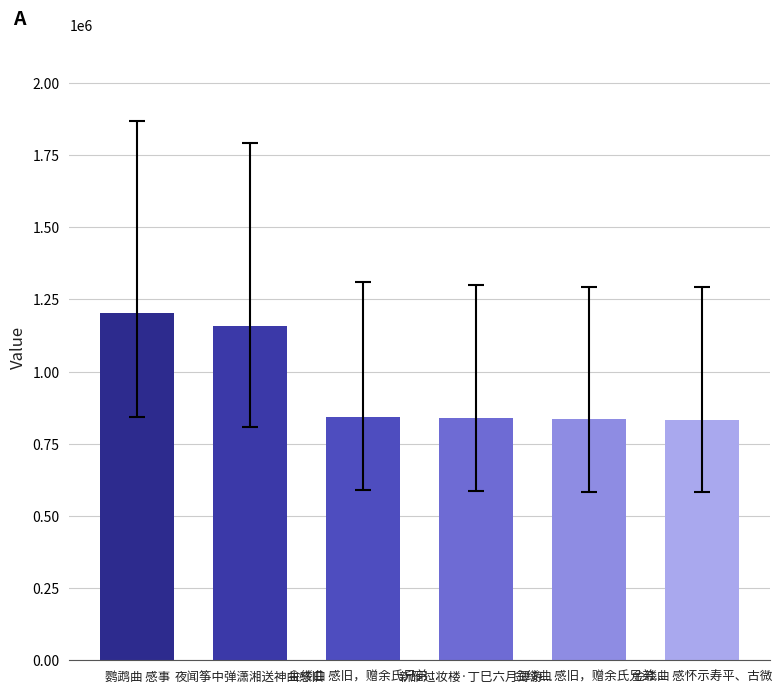

Are the bars grouped side by side (vs. stacked)?

No